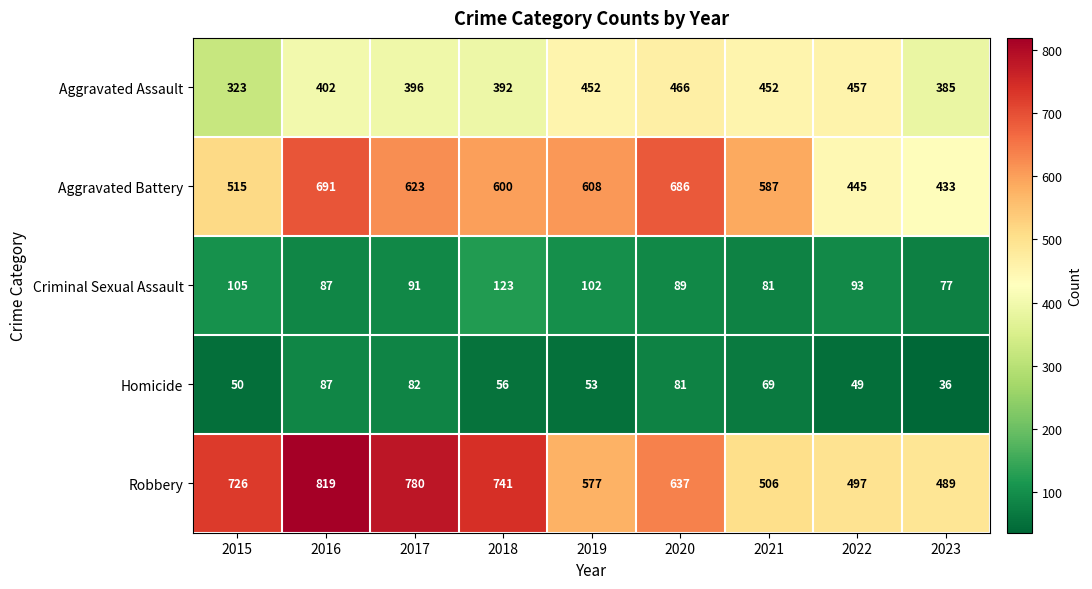

At which category is the sum across all series the highest?

2016